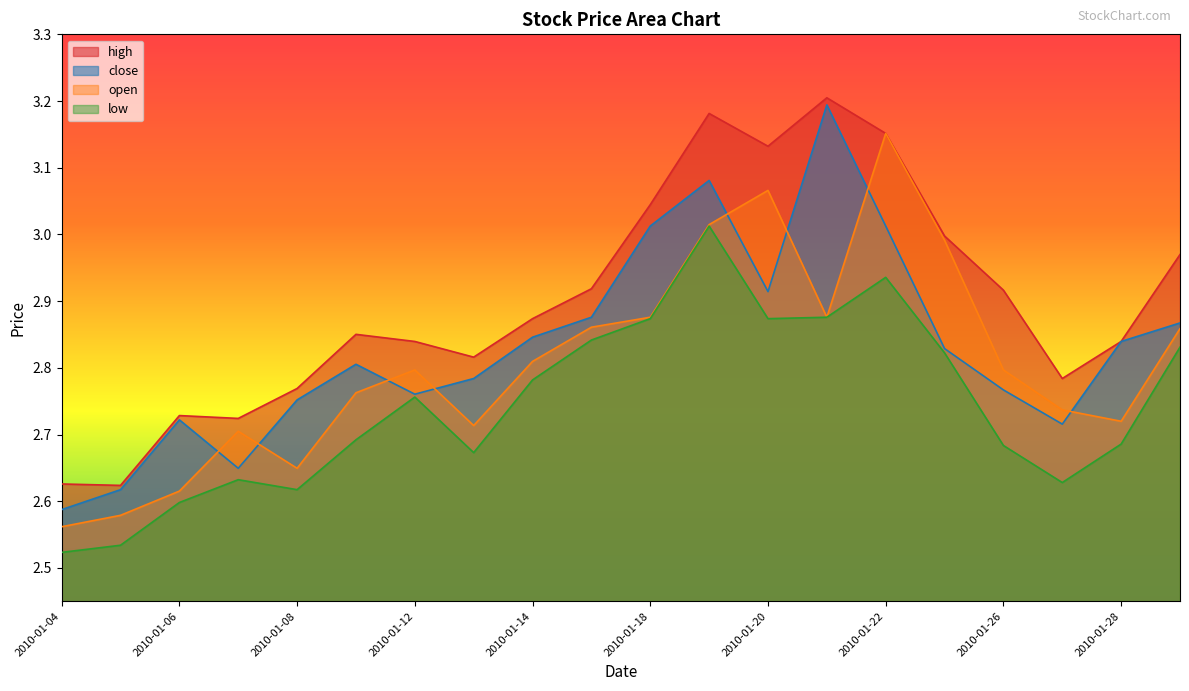

Reading left to right, list all the values displayed in this chart.

close: 2.6	2.6	2.7	2.6	2.8	2.8	2.8	2.8	2.8	2.9	3.0	3.1	2.9	3.2	3.0	2.8	2.8	2.7	2.8	2.9
open: 2.6	2.6	2.6	2.7	2.6	2.8	2.8	2.7	2.8	2.9	2.9	3.0	3.1	2.9	3.2	3.0	2.8	2.7	2.7	2.9
high: 2.6	2.6	2.7	2.7	2.8	2.9	2.8	2.8	2.9	2.9	3.0	3.2	3.1	3.2	3.2	3.0	2.9	2.8	2.8	3.0
low: 2.5	2.5	2.6	2.6	2.6	2.7	2.8	2.7	2.8	2.8	2.9	3.0	2.9	2.9	2.9	2.8	2.7	2.6	2.7	2.8